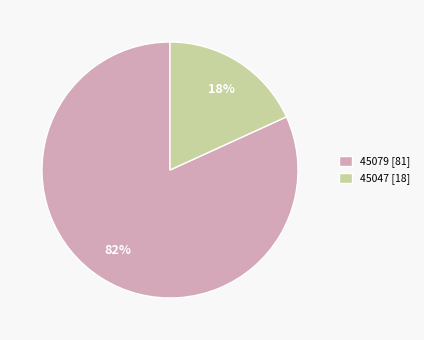

Combined, do 45047 [18] and 45079 [81] account for over 50%?

Yes